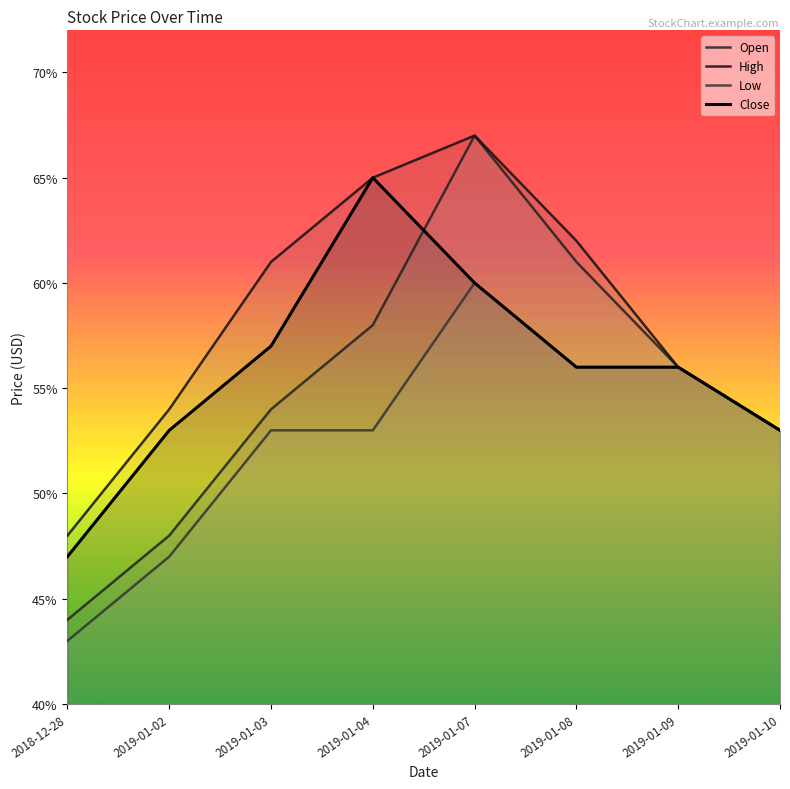

At which category is the sum across all series the highest?

2019-01-07